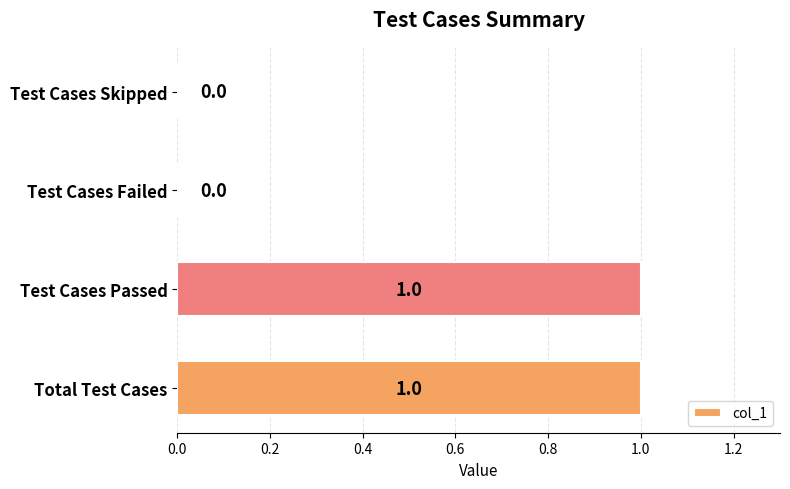

How many values are between 0 and 1?

4